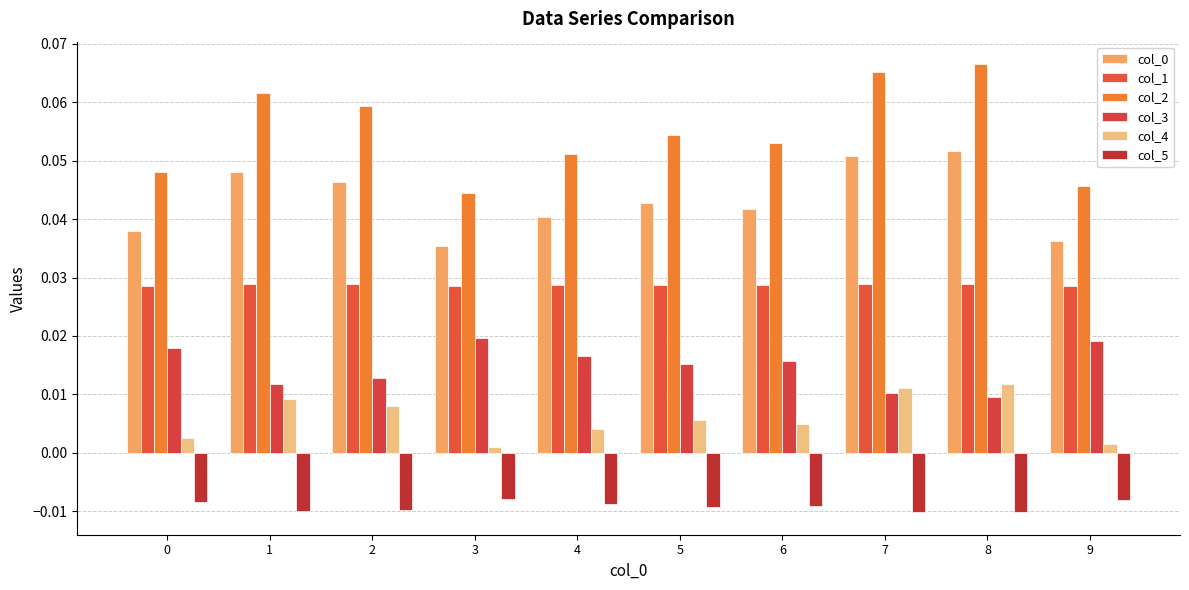

Which series has the largest range (max minus min)?

col_2